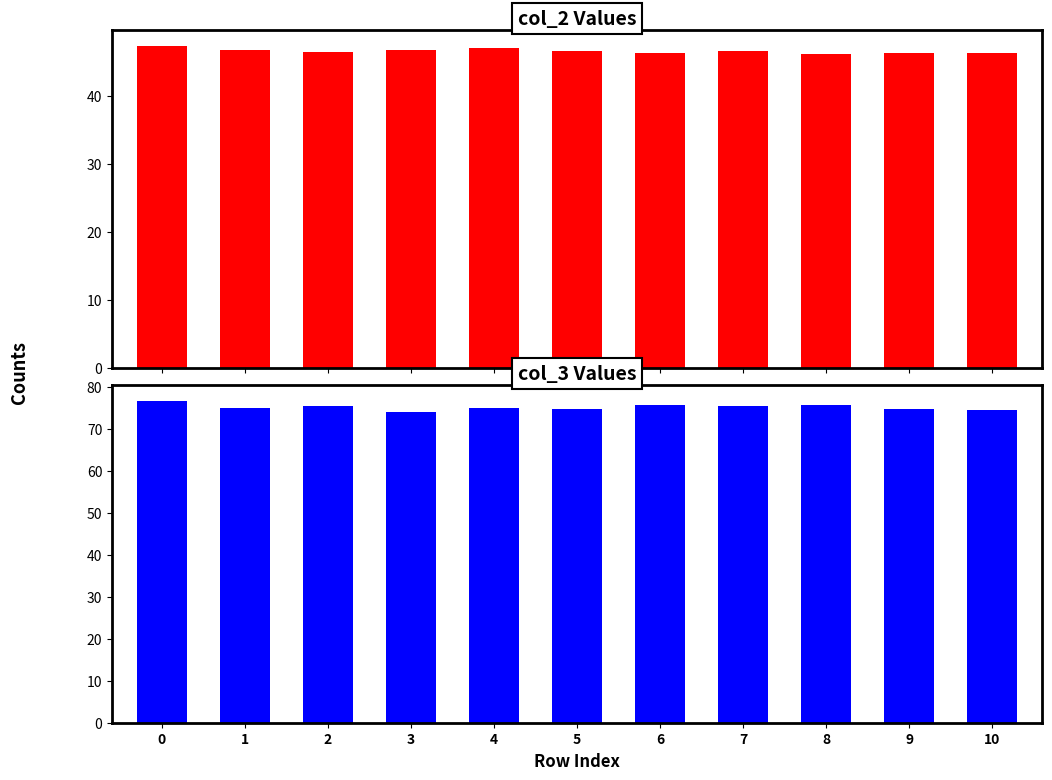

Reading left to right, what are all the values shown in this chart?

col_2: 47405708	46825292	46526834	46763041	47091125	46597500	46292709	46628375	46267792	46406875	46373667
col_3: 76725166	74989125	75556791	74108459	75084750	74669375	75717167	75561958	75805500	74801250	74595875